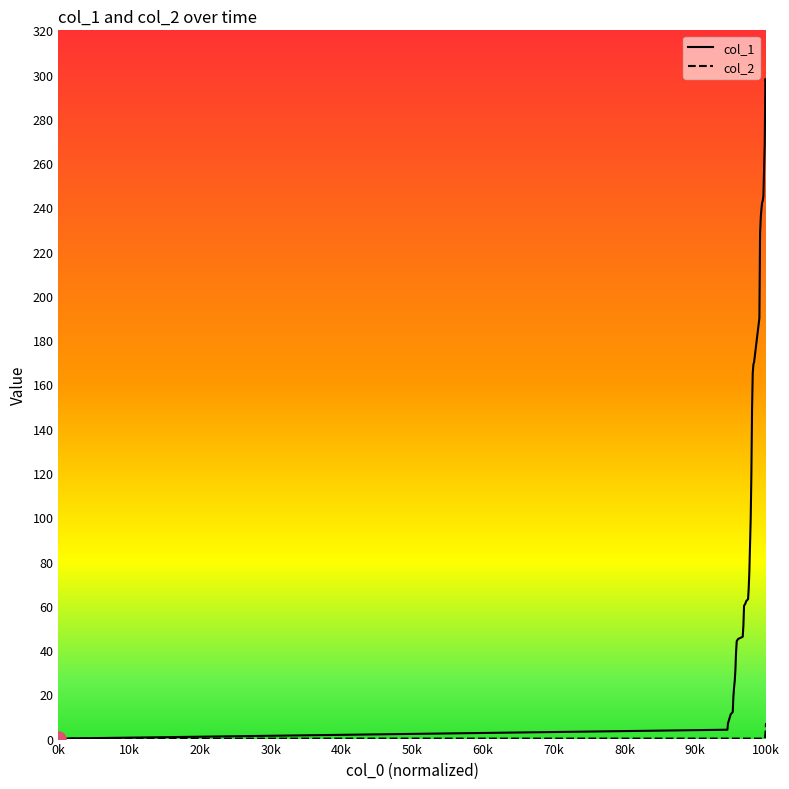

What are all the series names shown in the legend?

col_1, col_2